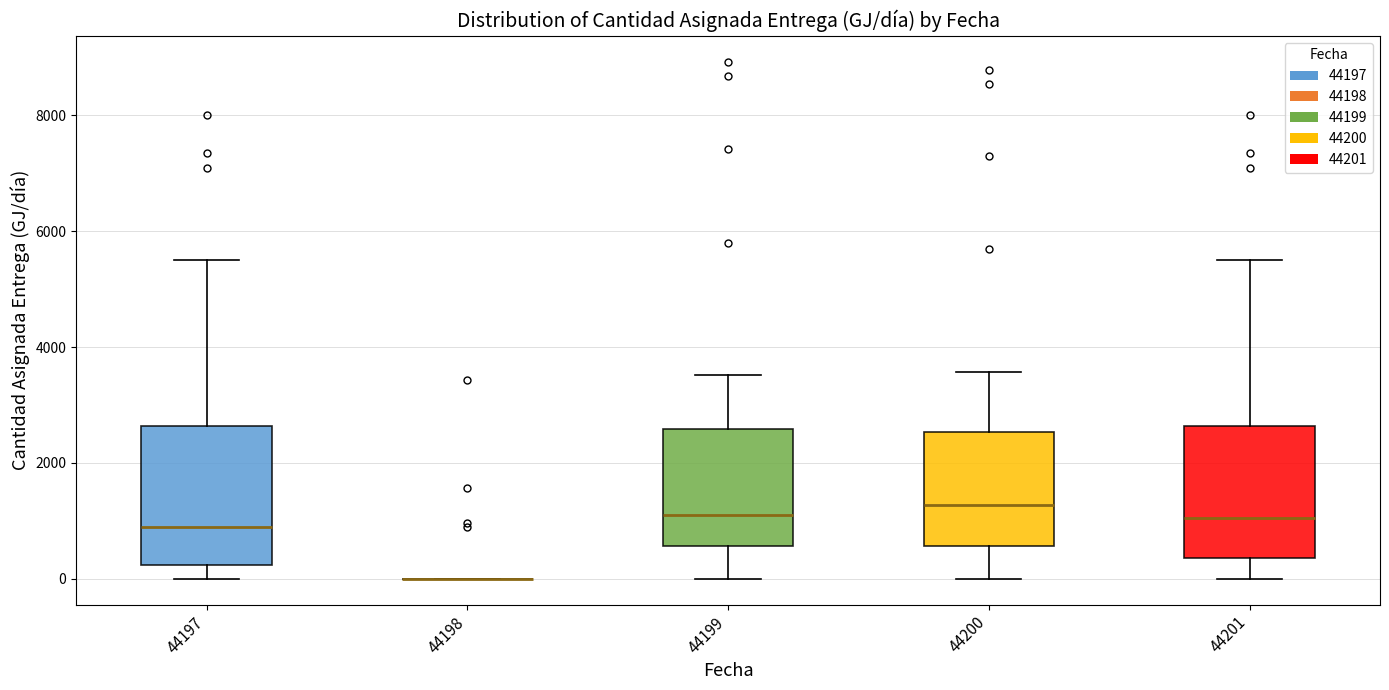

Reading left to right, read every box against the y-axis: the position of its median line, the range the box covers, and the ends of its whiskers. The values are not printed on the chart, so give them approximately, as read against the axis.

44197: median 800, box 200 to 2600, whiskers 0 to 5600
44198: box collapsed to a line at 0, whiskers 0 to 0
44199: median 1200, box 600 to 2600, whiskers 0 to 3600
44200: median 1200, box 600 to 2600, whiskers 0 to 3600
44201: median 1000, box 400 to 2600, whiskers 0 to 5600